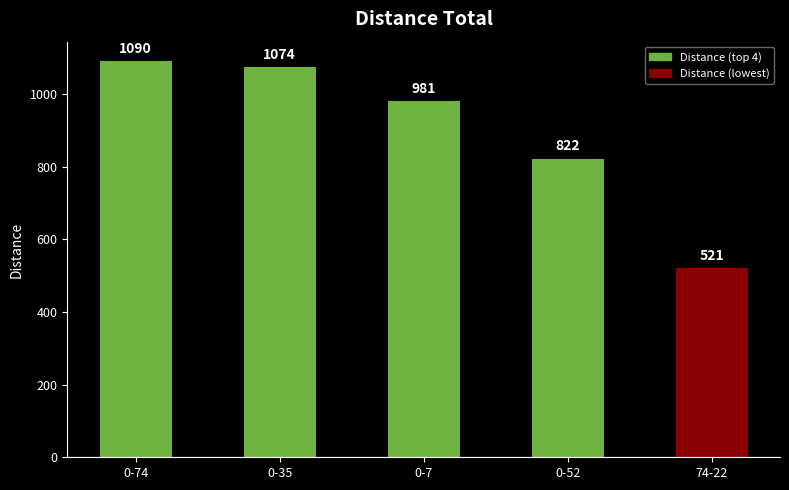

What is the label of the 3rd bar from the left?

0-7